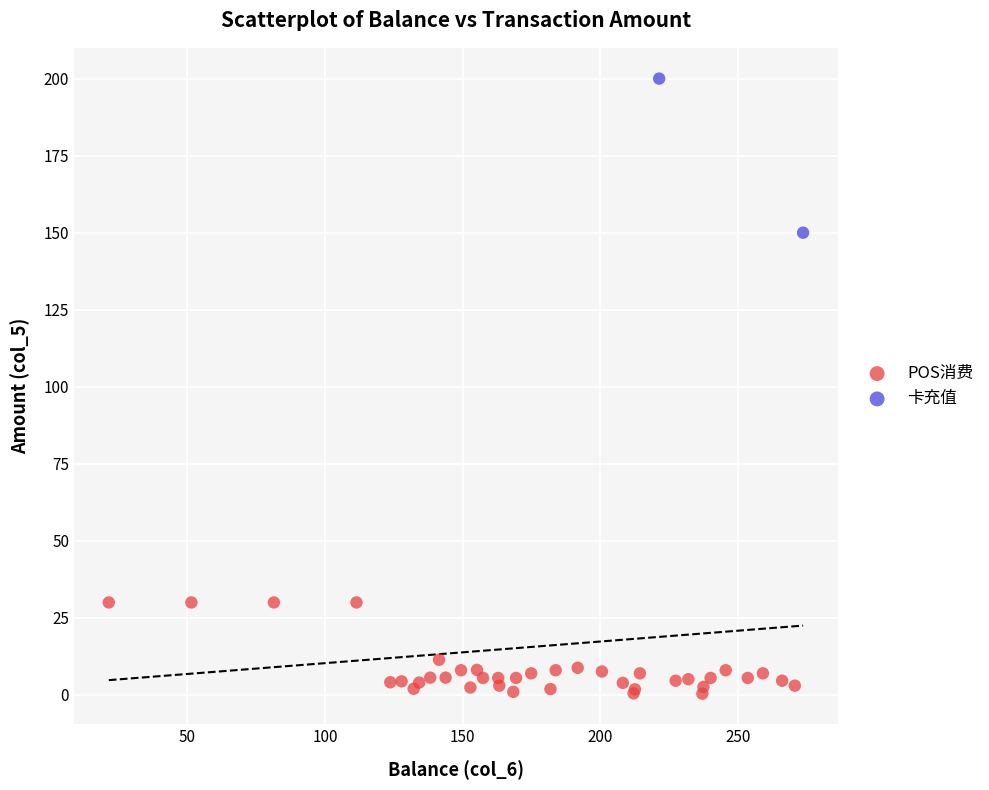

What are all the series names shown in the legend?

POS消费, 卡充值